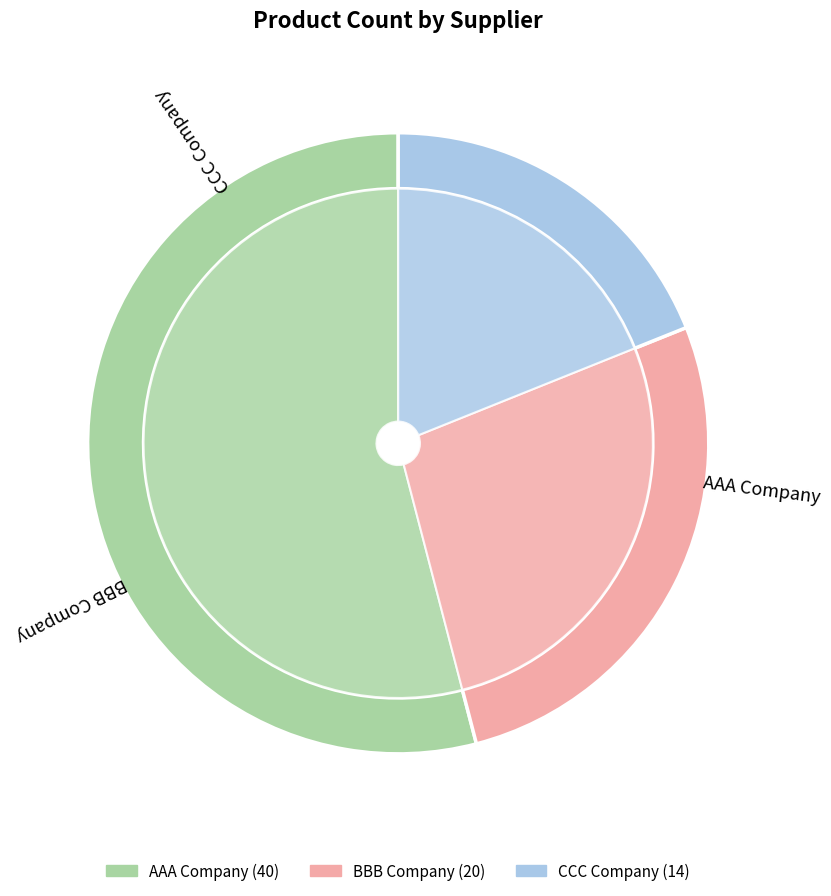

To the nearest percent, what is the difference between the CCC Company and AAA Company slice percentages?

35%